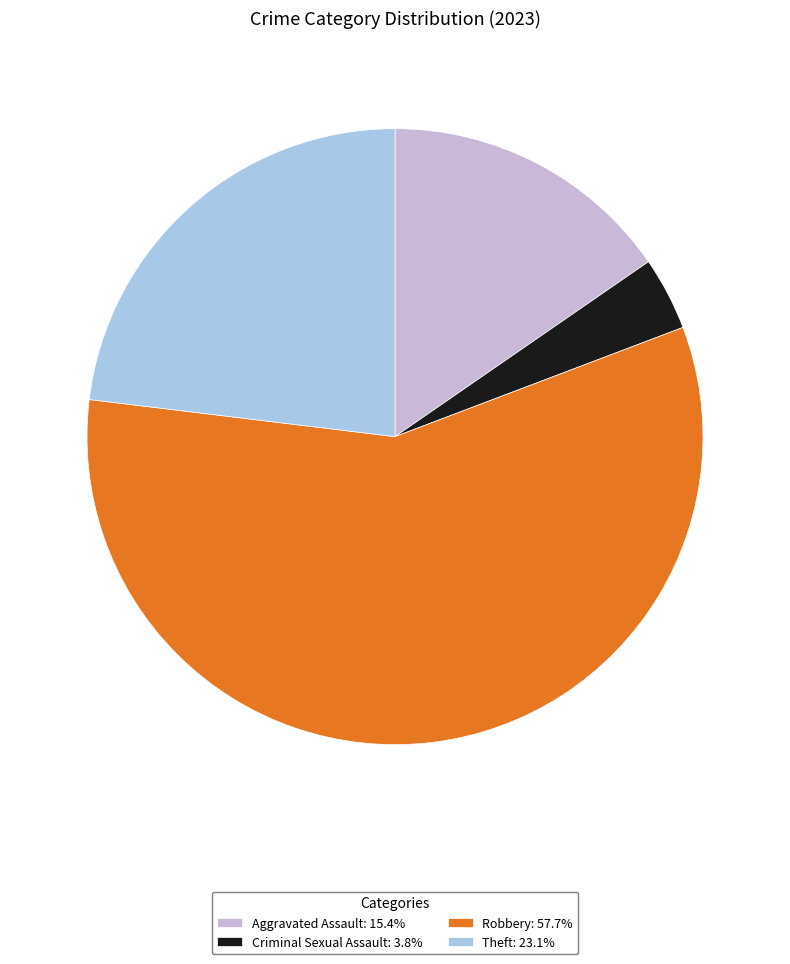

True or false: Robbery accounts for 58% of the total.

True